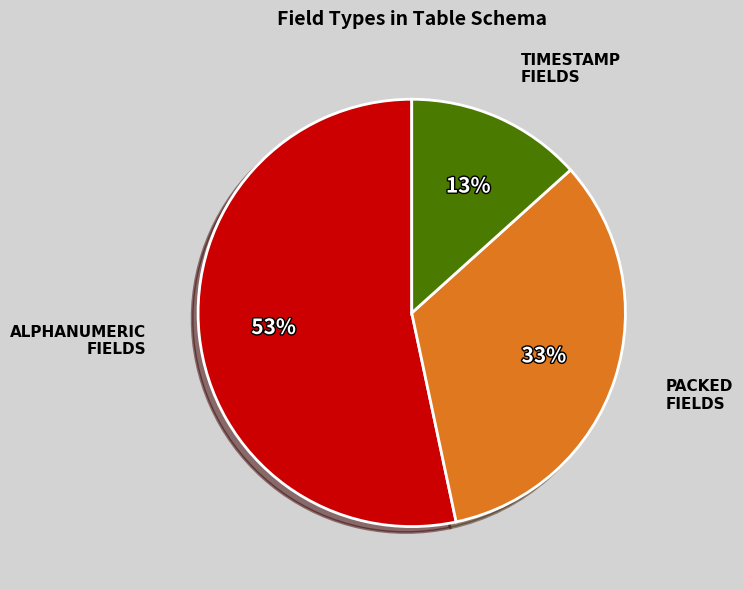

To the nearest percent, what is the average slice percentage?

33%